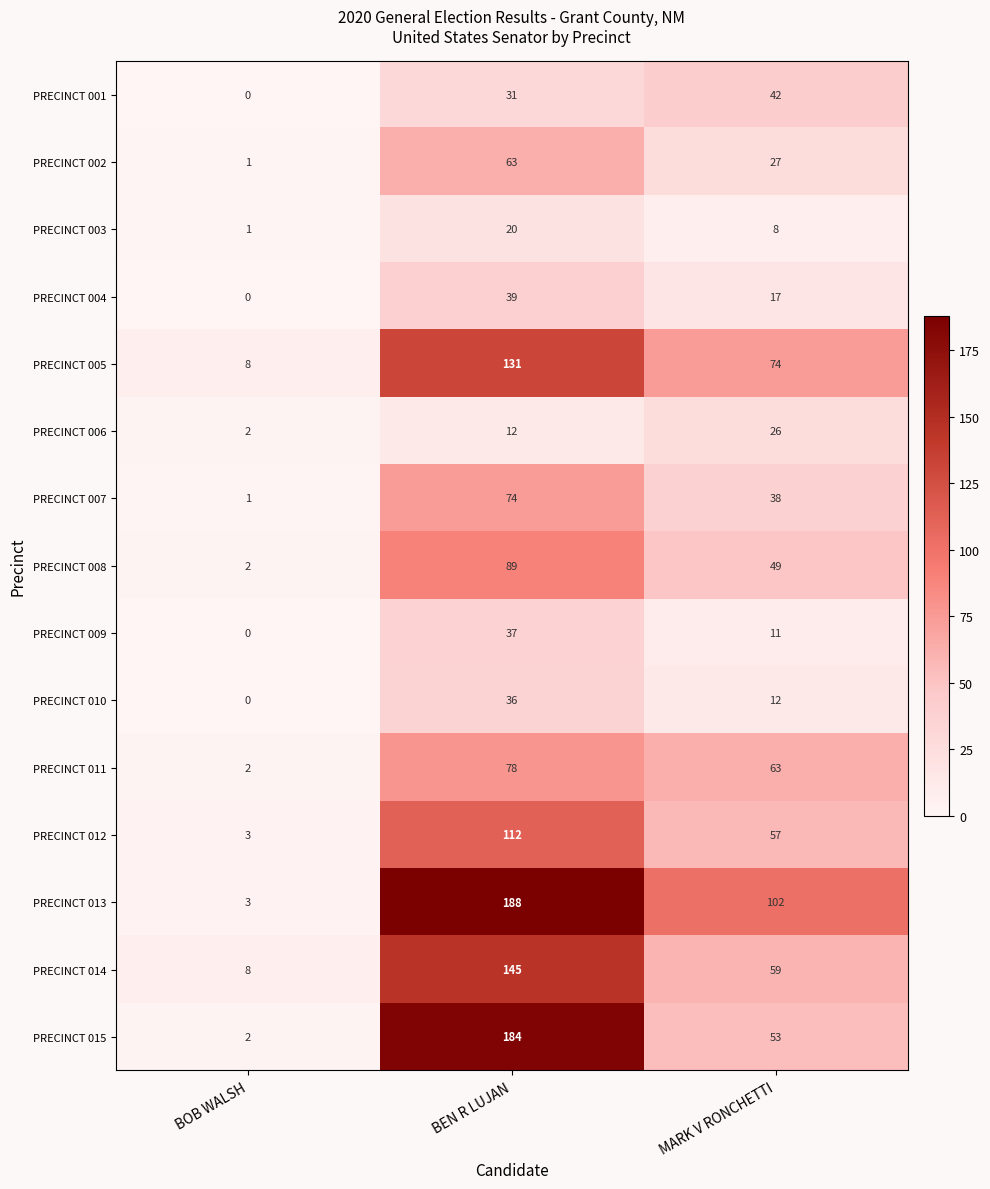

Which series has the widest spread of values?

PRECINCT 013